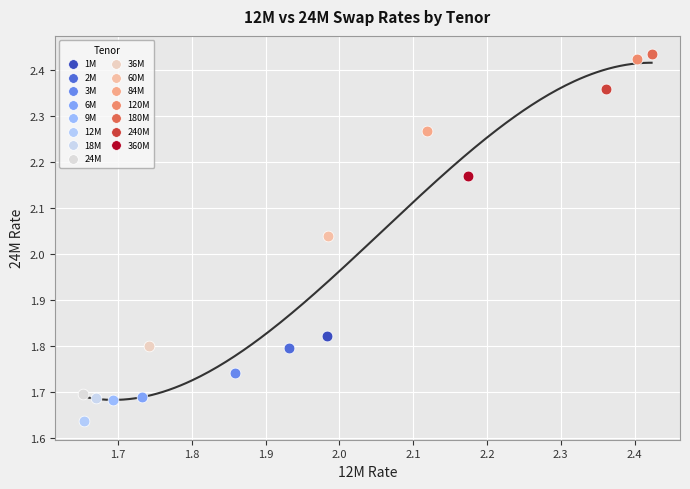

Which series reaches the minimum Y coordinate?

12M